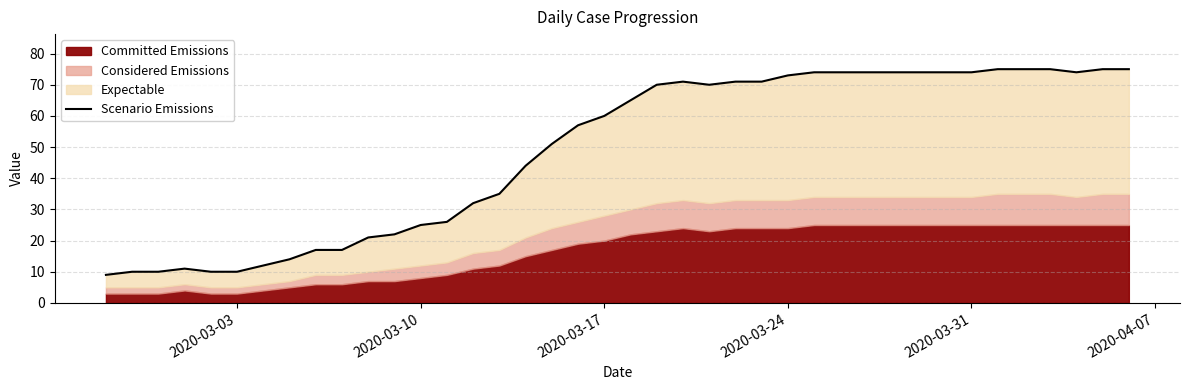

Does the chart display data point markers on the line(s)?

No